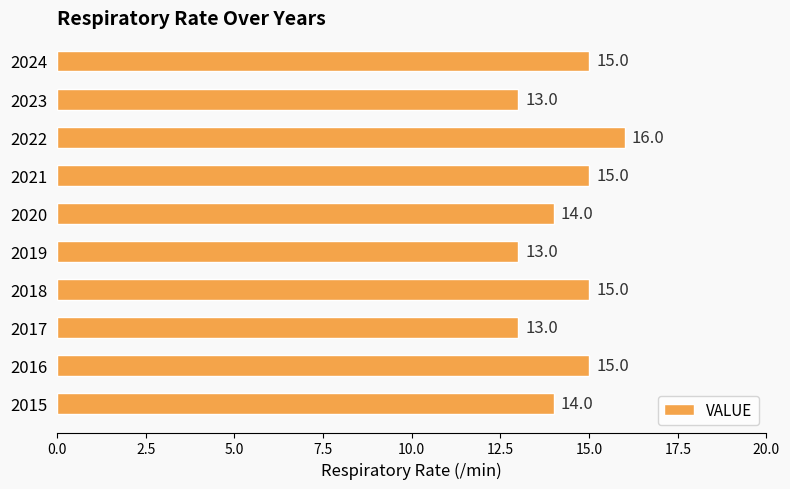

What is the change in value from 2015 to 2022?

+2